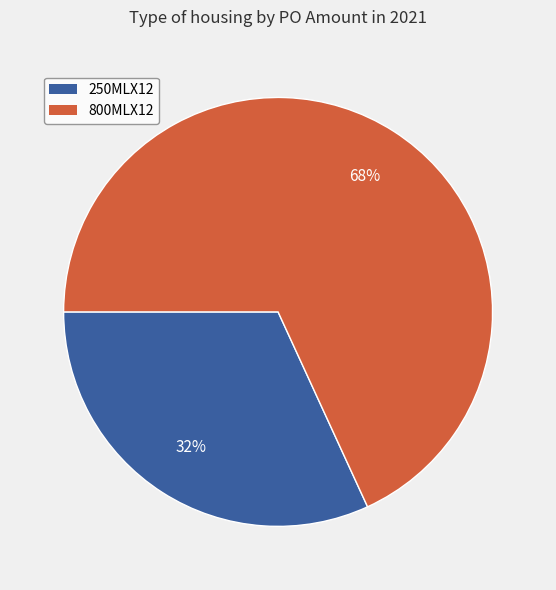

Count the number of slices in the pie.

2